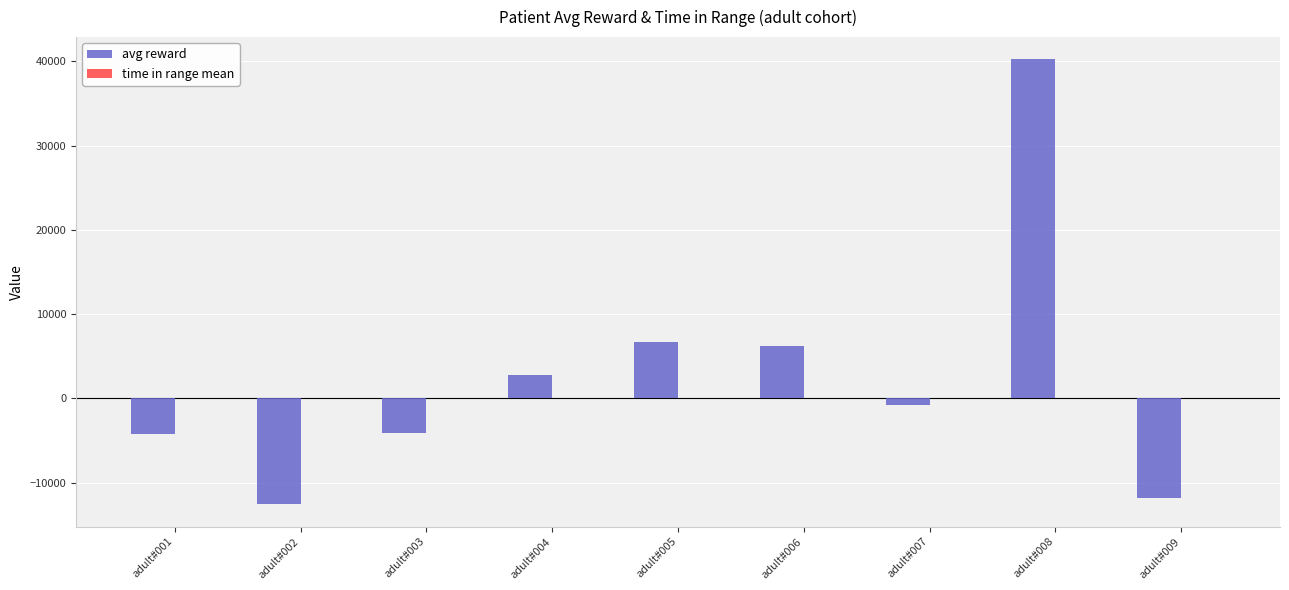

Between adult#008 and adult#009, which series saw the biggest shift?

avg reward